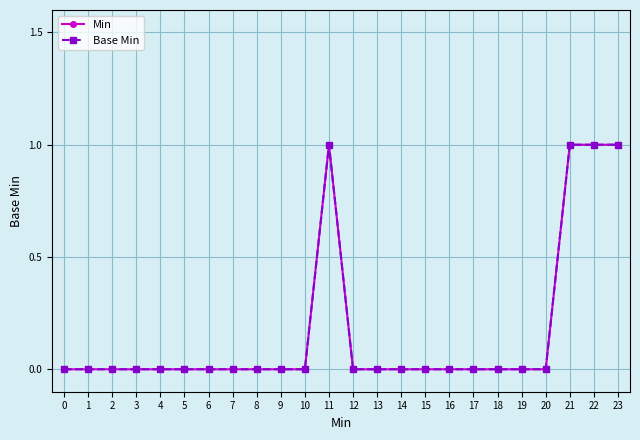

Does the chart have visible grid lines?

Yes